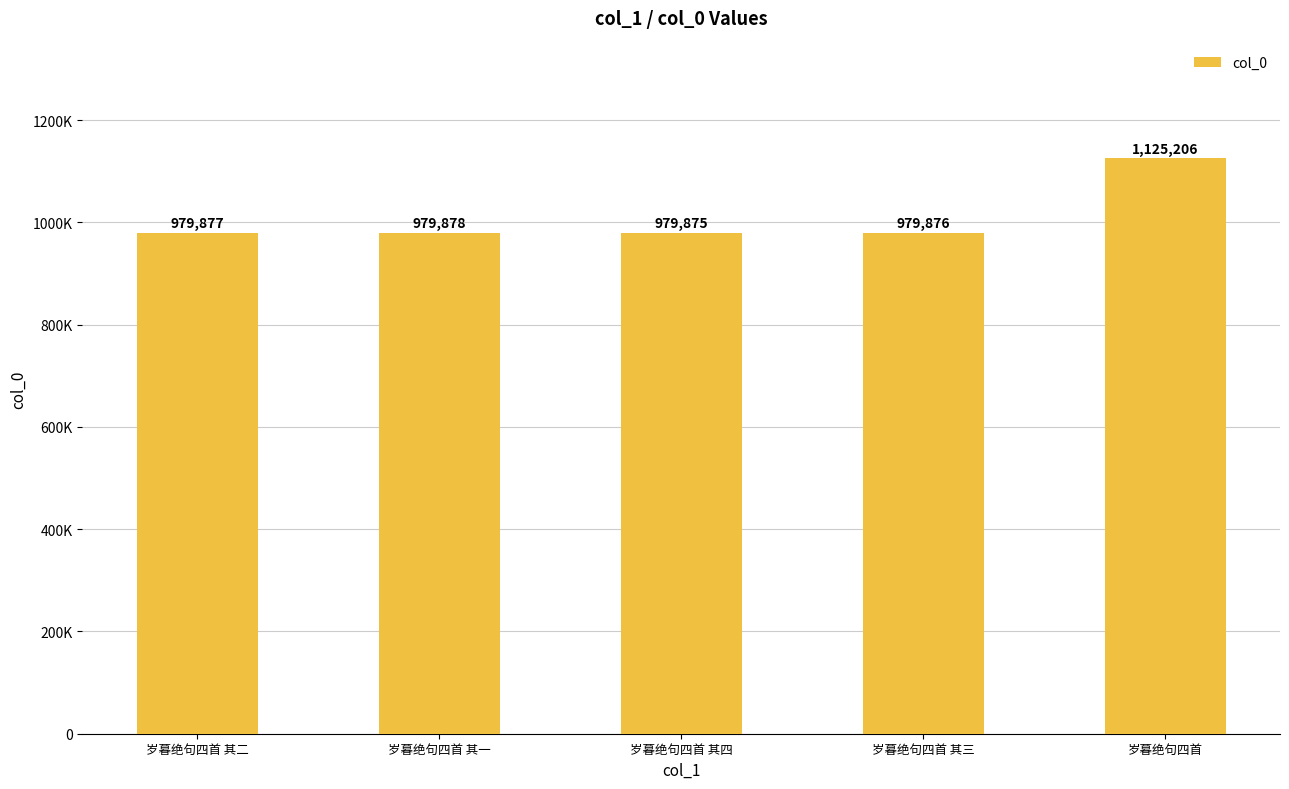

What is the change in value from 岁暮绝句四首 其一 to 岁暮绝句四首 其四?

-3